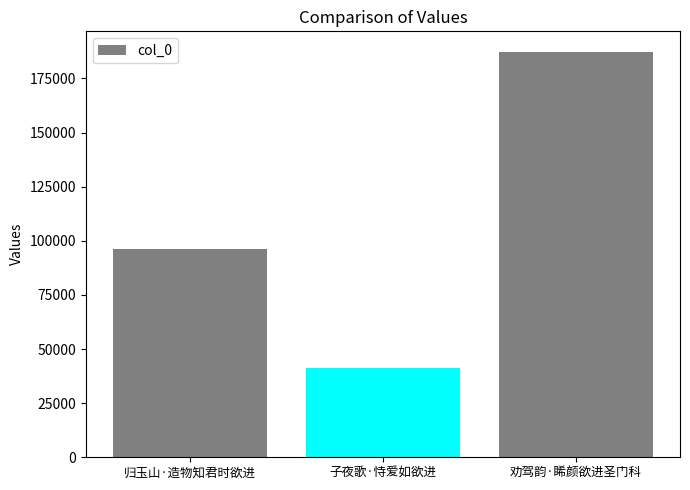

Rank the categories by value from highest to lowest.

劝驾韵·睎颜欲进圣门科, 归玉山·造物知君时欲进, 子夜歌·恃爱如欲进